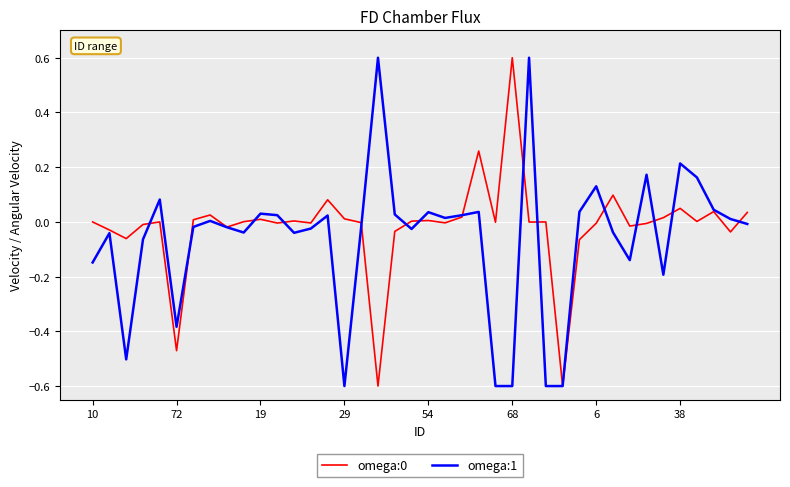

What is the smallest value displayed?

-0.6